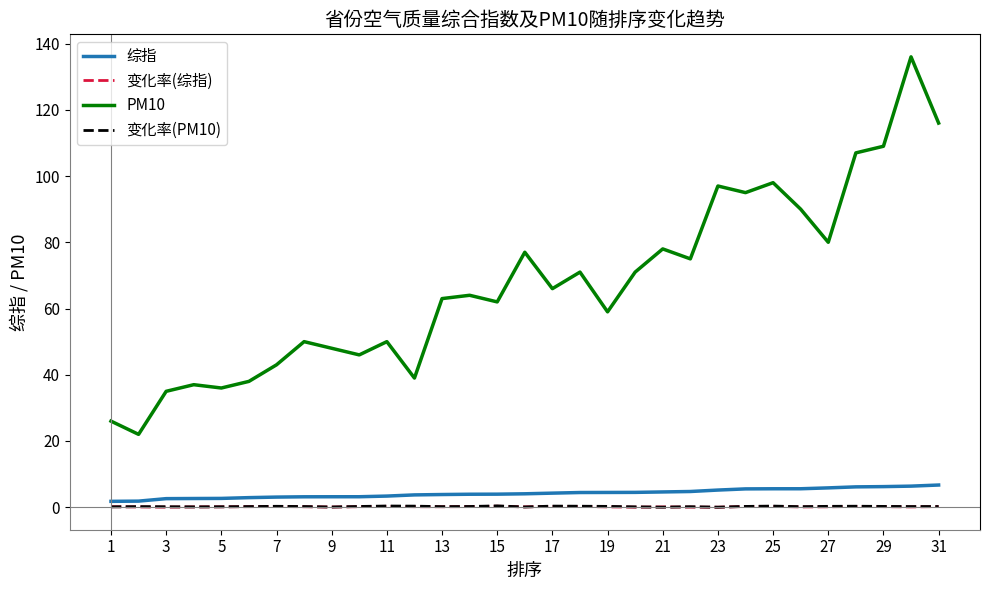

Which series has the largest range (max minus min)?

PM10